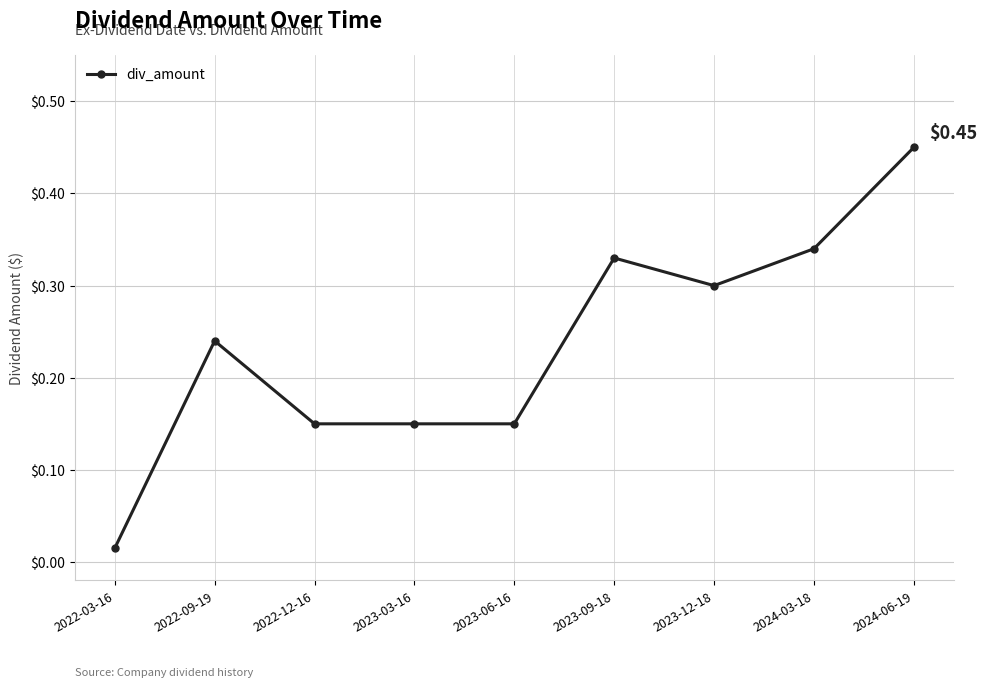

What is the difference between the maximum and minimum values?

0.4